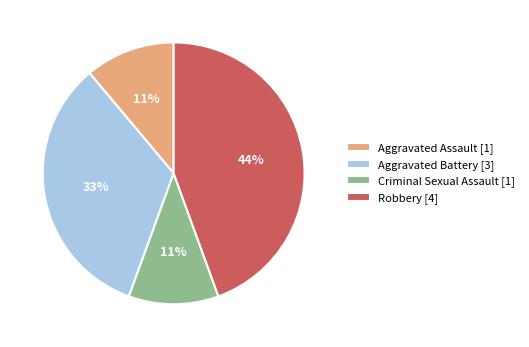

Is Criminal Sexual Assault [1] the majority of the pie?

No